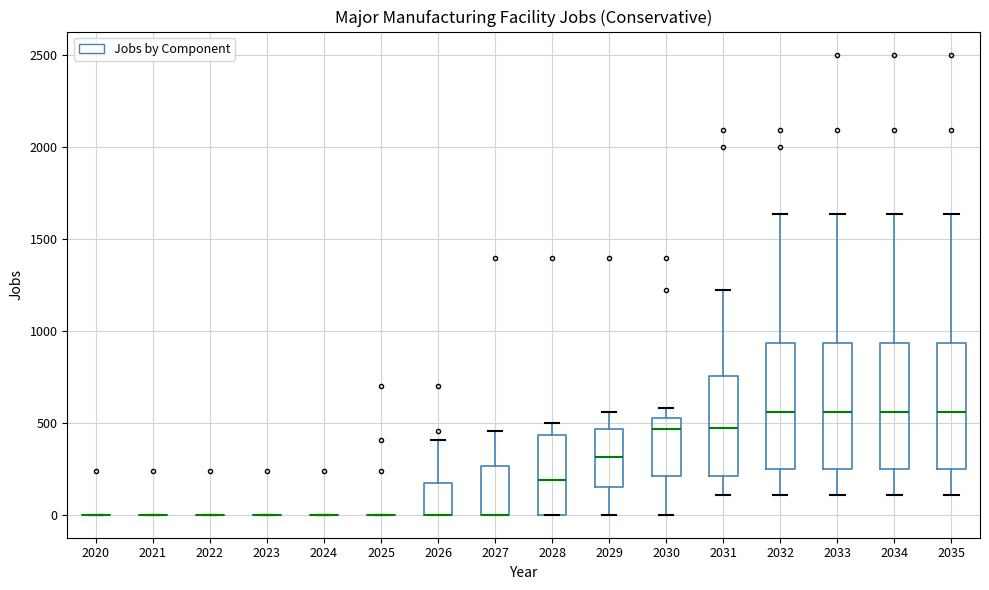

Reading left to right, transcribe this box plot: for each box, give where its median line is, the range the box spans, and where its two whiskers end, as read against the y-axis. The values are not printed on the chart, so give them approximately, as read against the axis.

2020: box collapsed to a line at 0, whiskers 0 to 0
2021: box collapsed to a line at 0, whiskers 0 to 0
2022: box collapsed to a line at 0, whiskers 0 to 0
2023: box collapsed to a line at 0, whiskers 0 to 0
2024: box collapsed to a line at 0, whiskers 0 to 0
2025: box collapsed to a line at 0, whiskers 0 to 0
2026: median 0 (drawn on the box's lower edge), box 0 to 150, whiskers 0 to 400
2027: median 0 (drawn on the box's lower edge), box 0 to 250, whiskers 0 to 450
2028: median 200, box 0 to 450, whiskers 0 to 500
2029: median 300, box 150 to 450, whiskers 0 to 550
2030: median 450, box 200 to 550, whiskers 0 to 600
2031: median 450, box 200 to 750, whiskers 100 to 1200
2032: median 550, box 250 to 950, whiskers 100 to 1650
2033: median 550, box 250 to 950, whiskers 100 to 1650
2034: median 550, box 250 to 950, whiskers 100 to 1650
2035: median 550, box 250 to 950, whiskers 100 to 1650